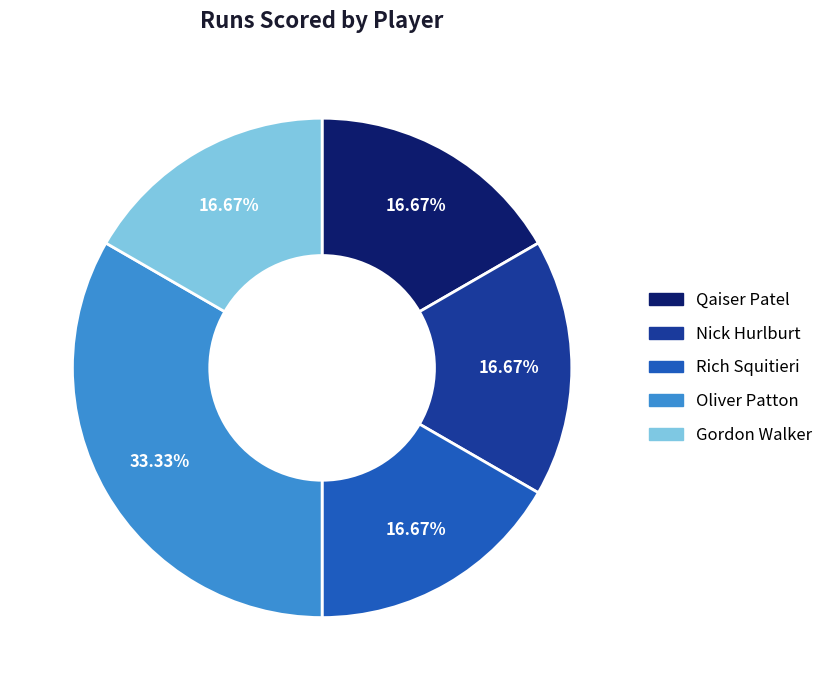

Which category has the biggest portion of the pie?

Oliver Patton